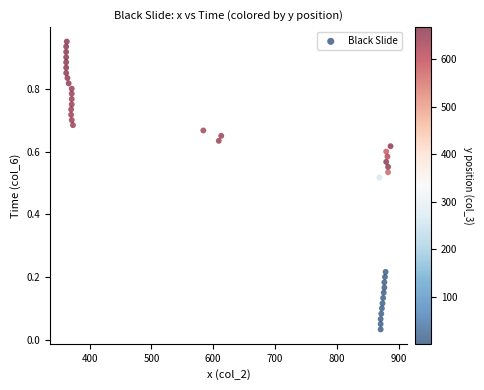

What is the range of X values (max minus min)?

525.0